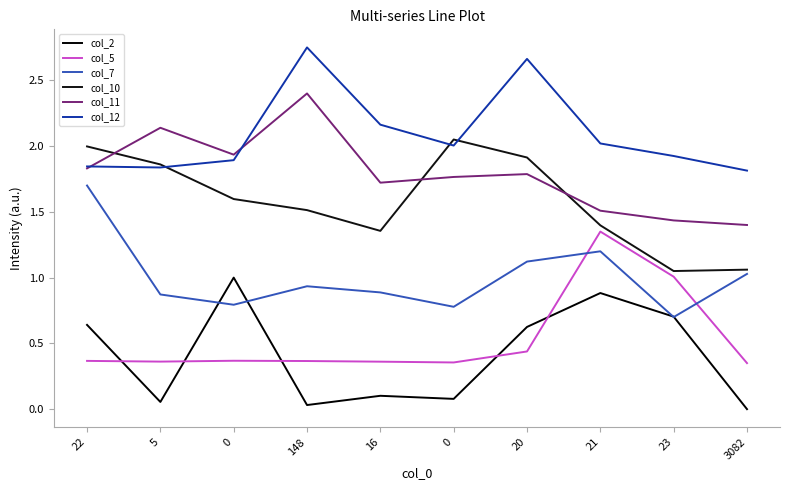

Where is the first local minimum for col_5?

5